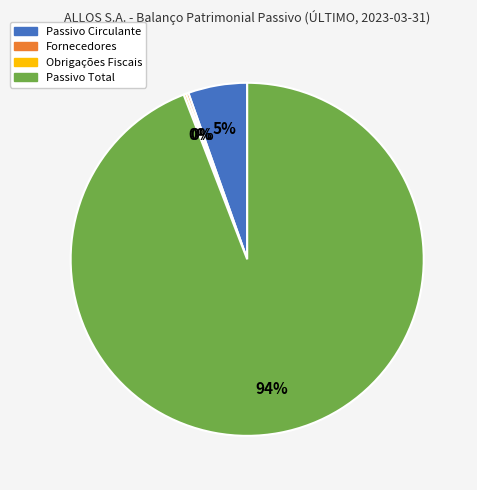

Is Passivo Total the majority of the pie?

Yes